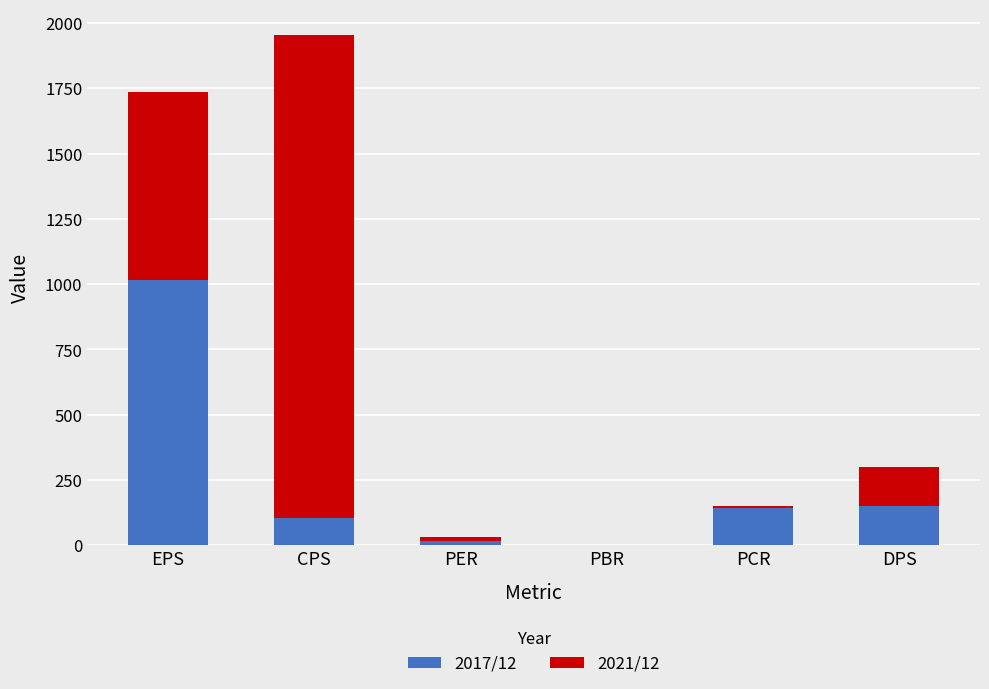

What is the average value of the 2017/12 series?

237.8